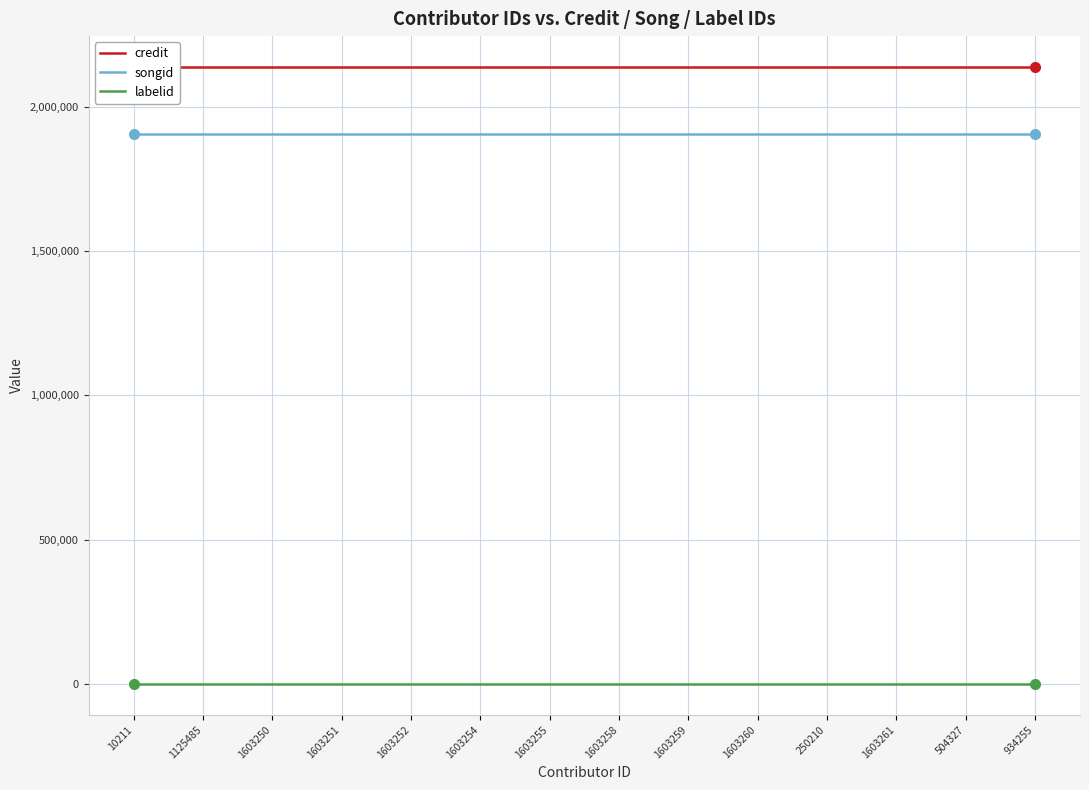

At which category does the chart reach its peak across all series?

10211